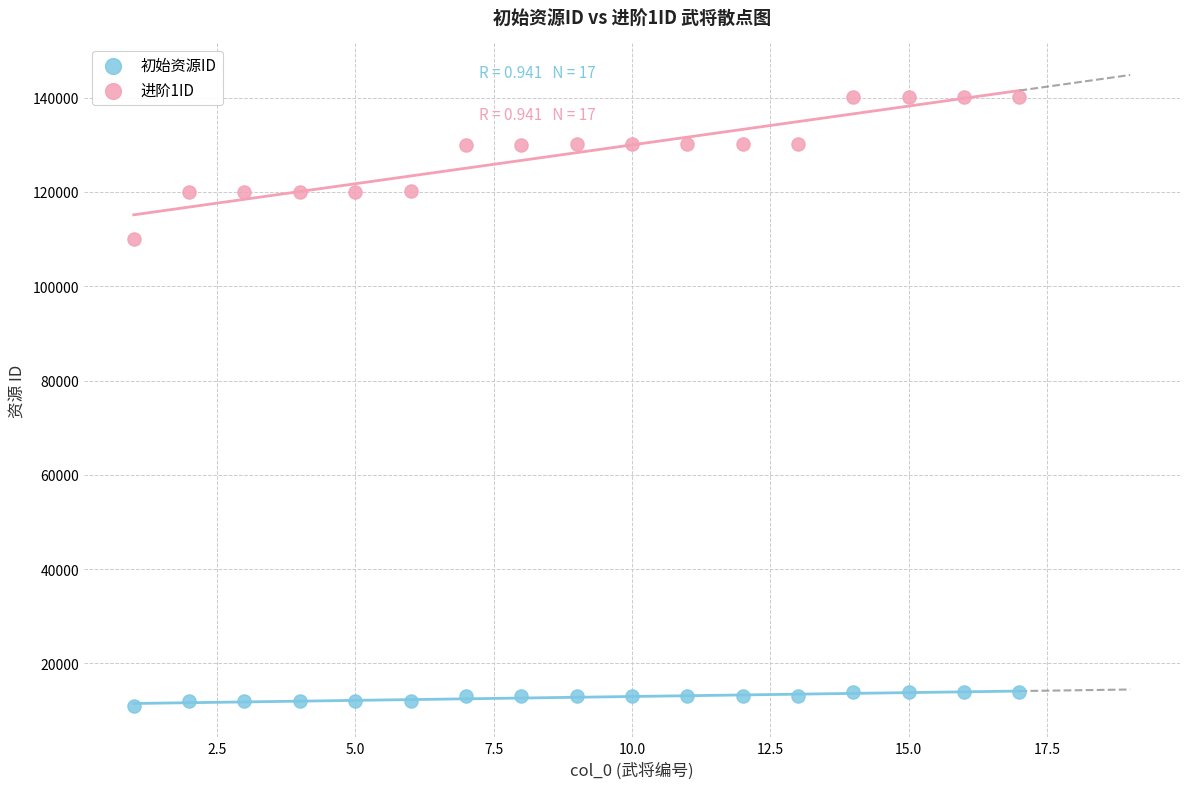

Which series contains the lowest Y value?

初始资源ID